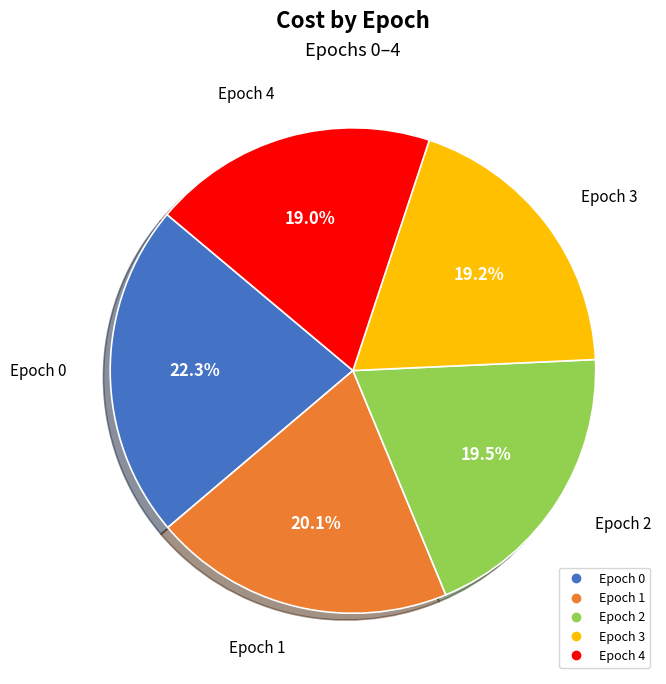

Does any single category account for the majority?

No